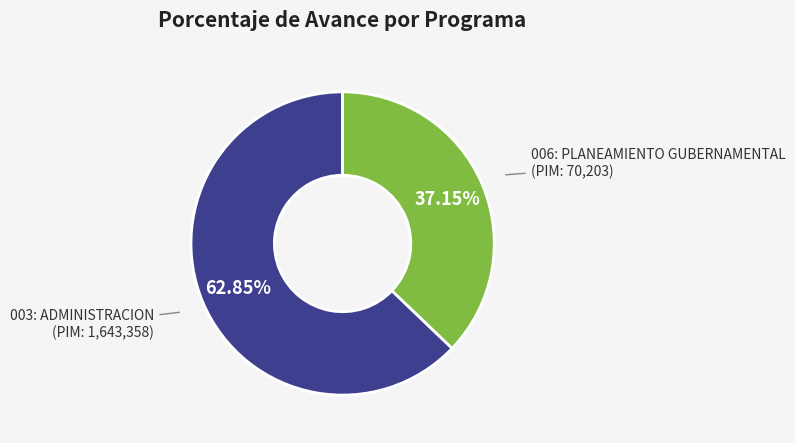

Combined, what portion of the pie is 006: PLANEAMIENTO GUBERNAMENTAL and 003: ADMINISTRACION?

100.0%